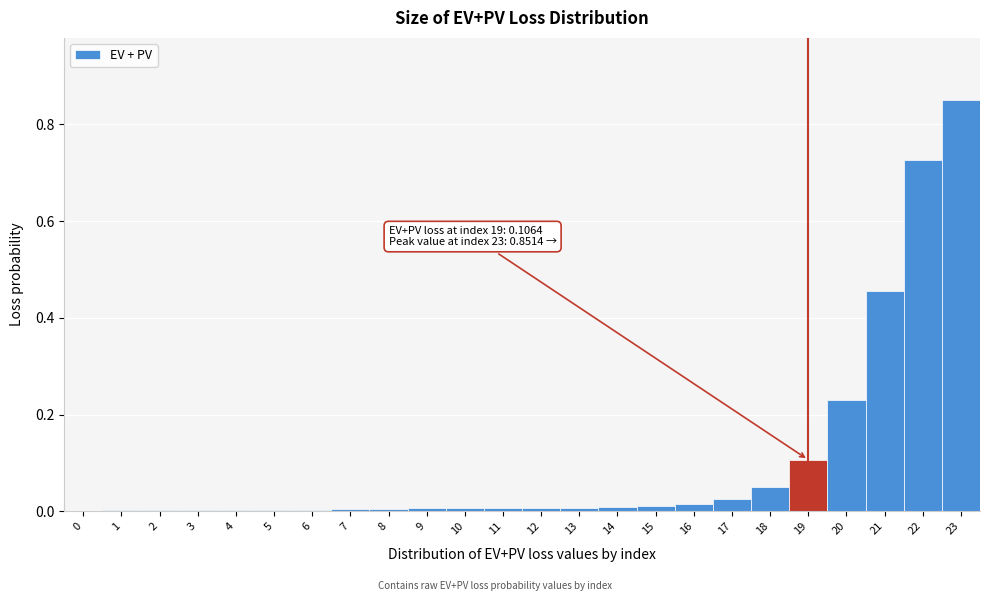

Which range on the x-axis has the tallest bar?

22.5 to 23.5